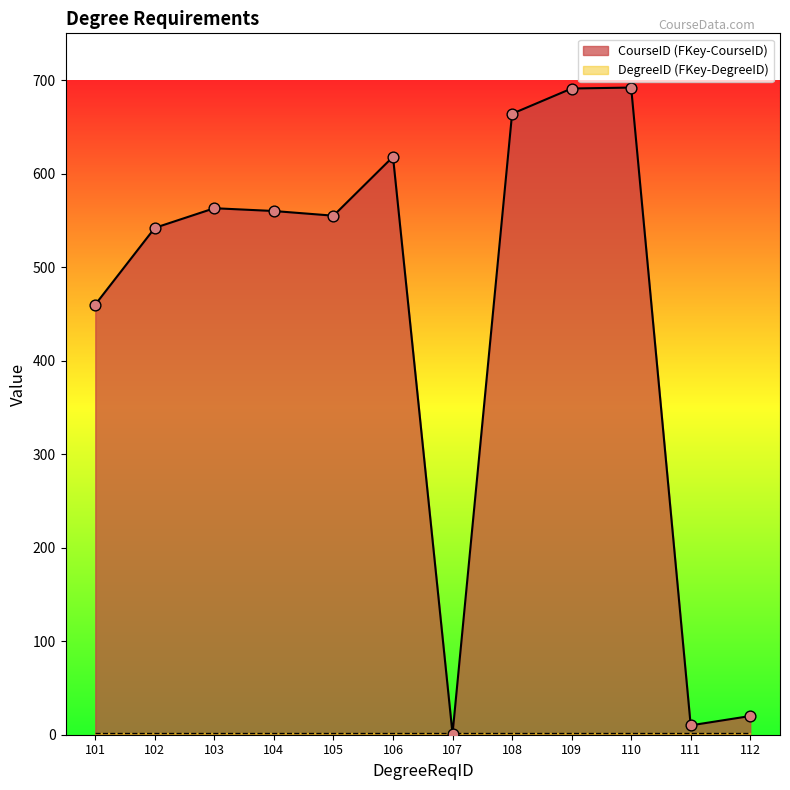

What is the change in value from 103 to 104?

-3